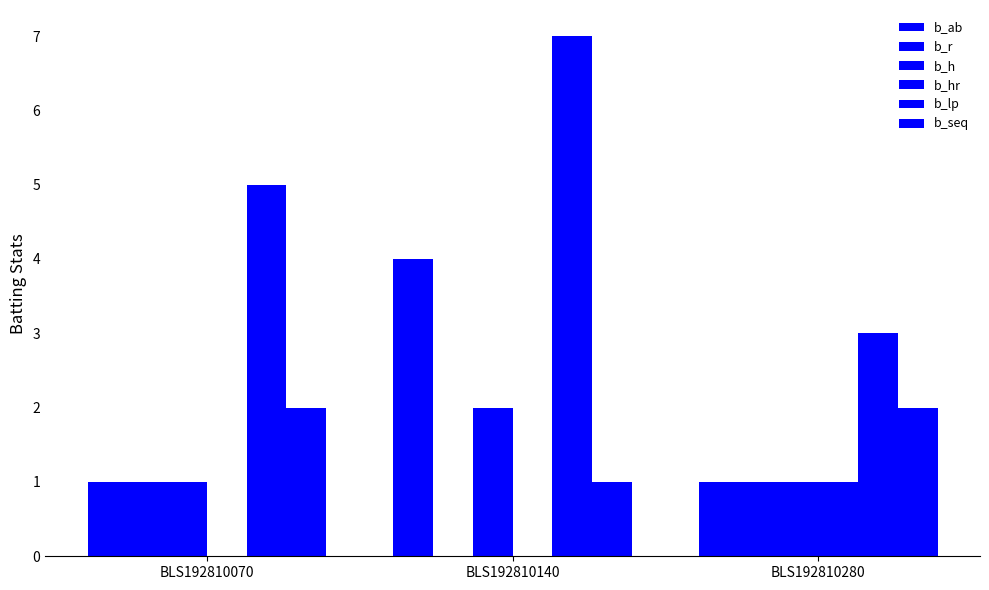

Count the number of categories in the chart.

3